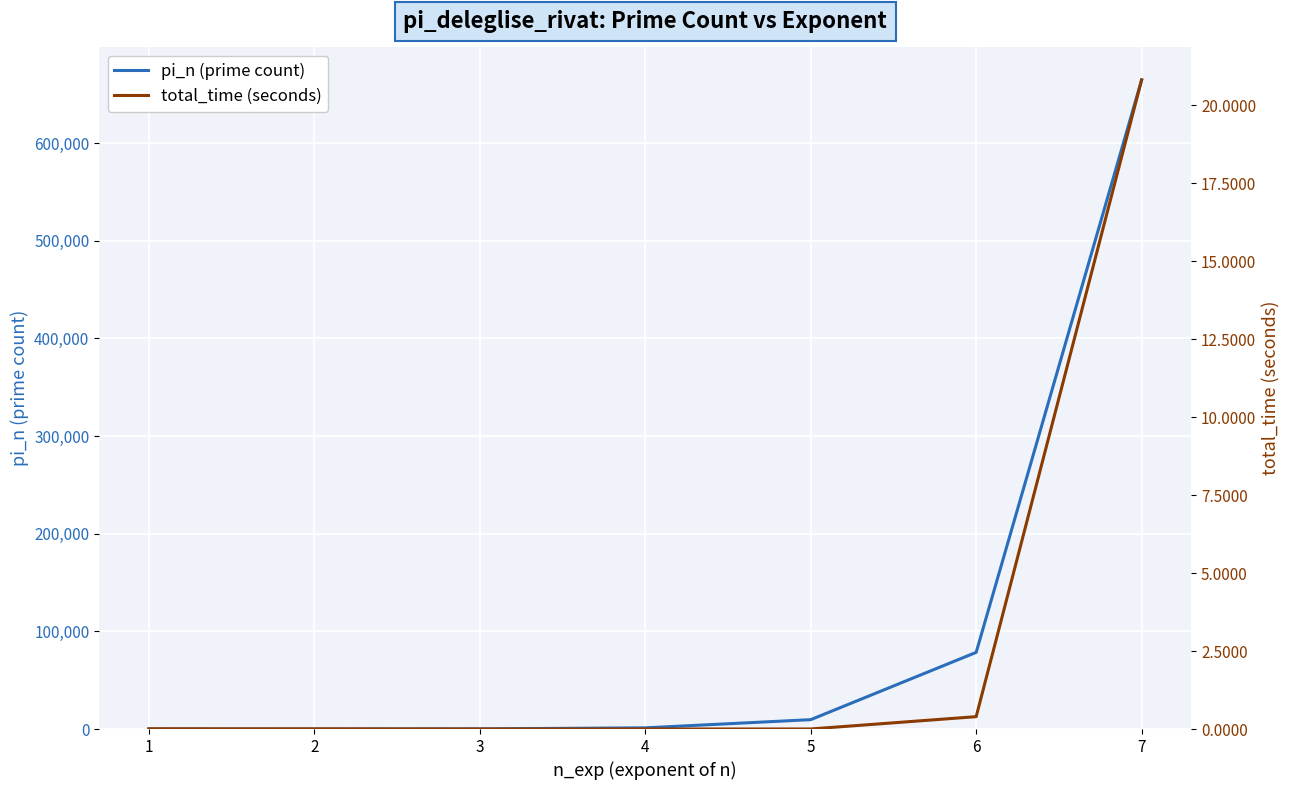

Which series has the largest total across all categories?

pi_n (prime count)